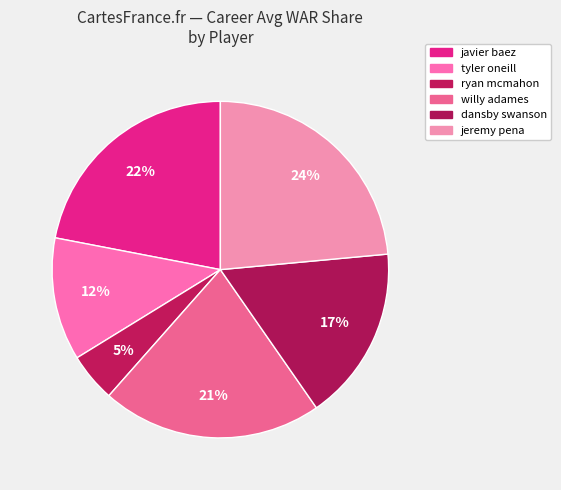

How many segments does this pie chart have?

6